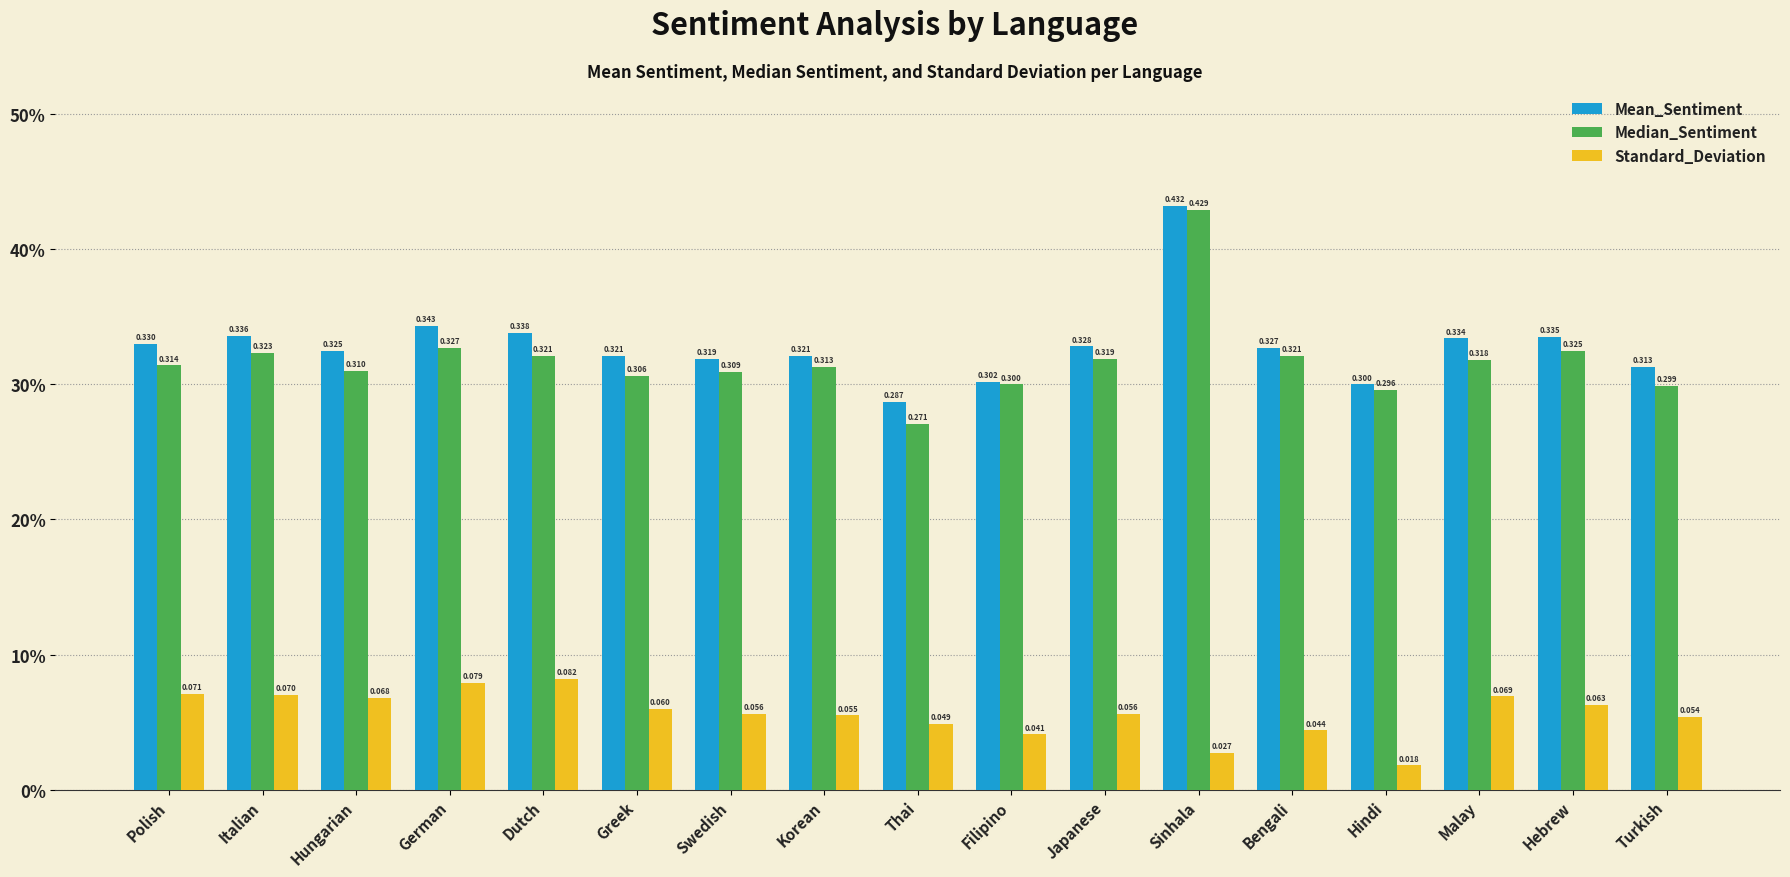

What is the highest value of the Mean_Sentiment series?

0.4